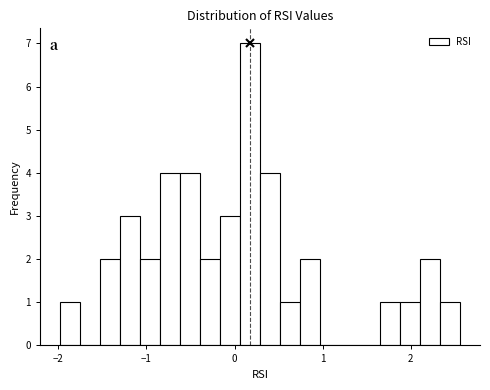

Around what value on the x-axis is the tallest bar? Give the approximate position of its centre, as read against the axis.

0.2